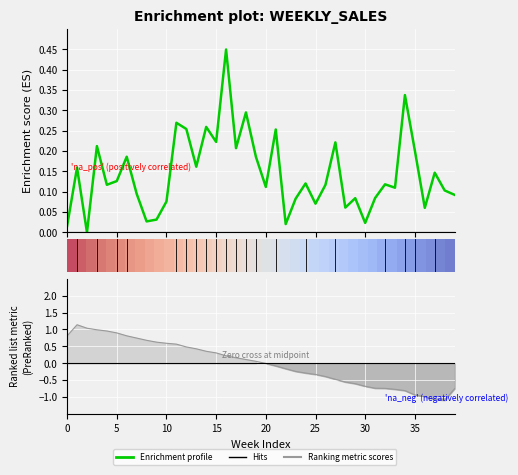

What is the total value across all series at 10?

0.1